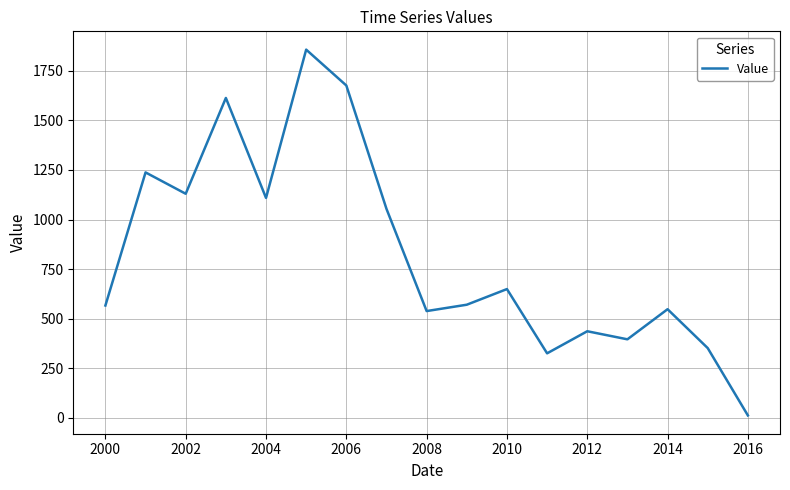

What is the difference between the maximum and minimum values?

1844.9